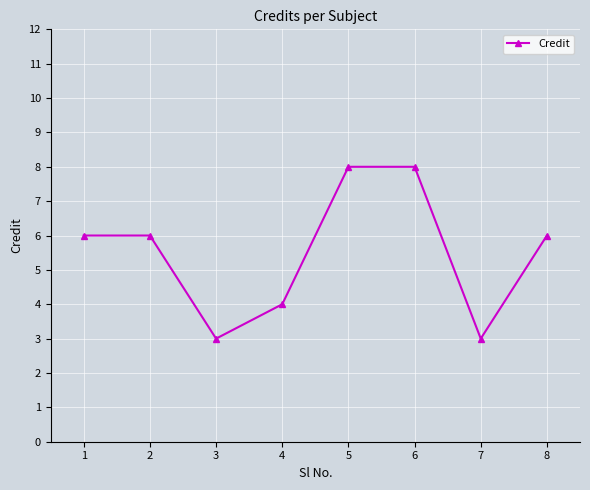

At which category does the data reach its first local valley?

3